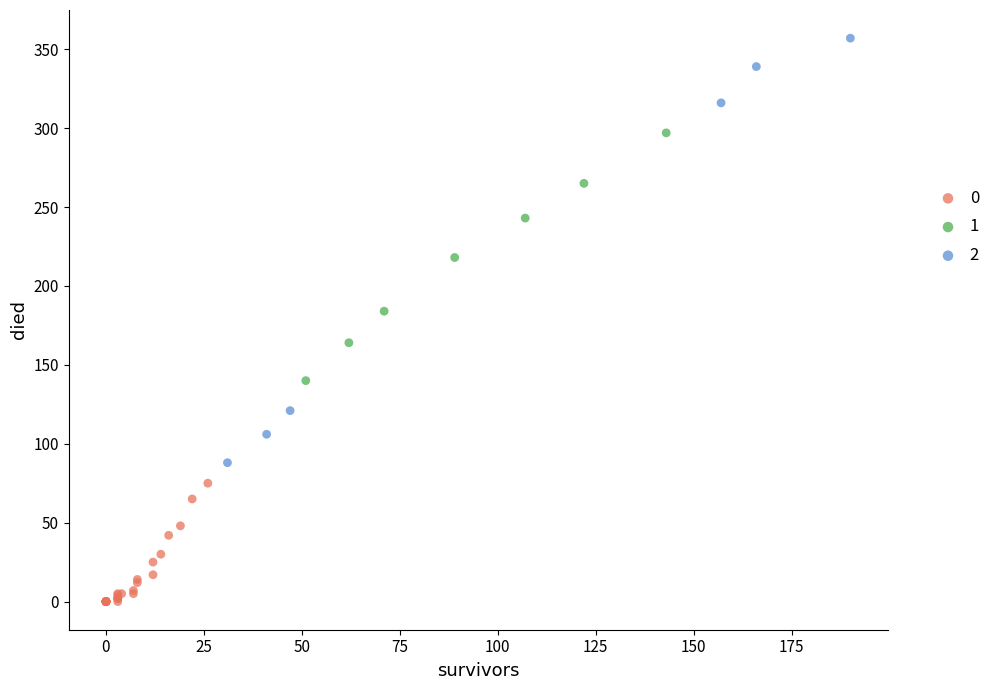

What are all the series names shown in the legend?

0, 1, 2